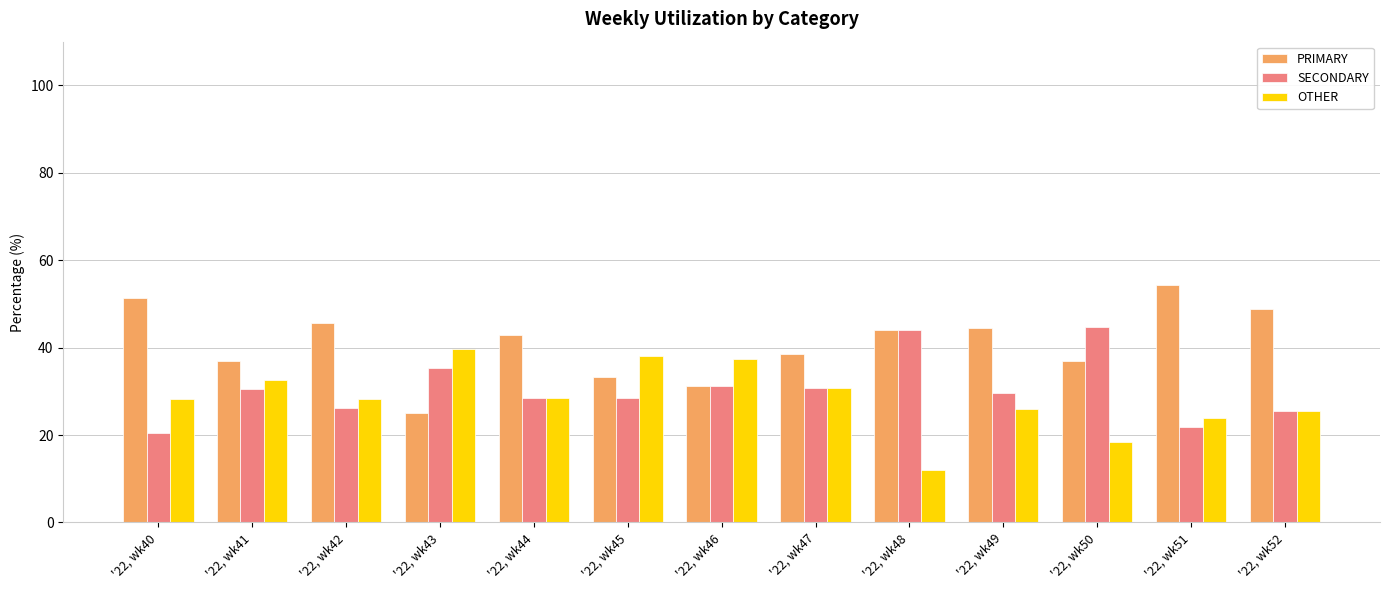

What is the difference between the highest and lowest values at '22, wk43?

14.6